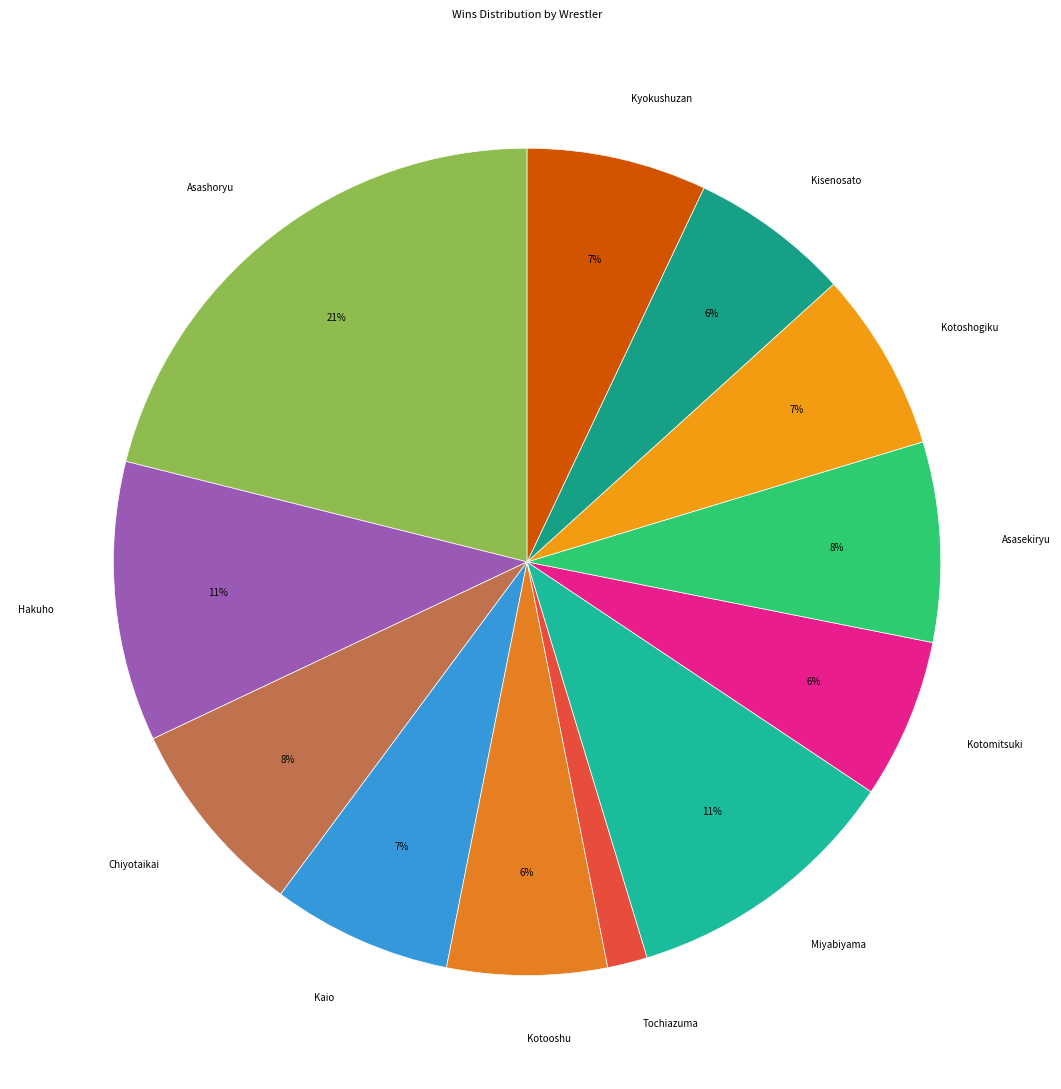

Is the sum of Asashoryu and Kyokushuzan greater than half?

No